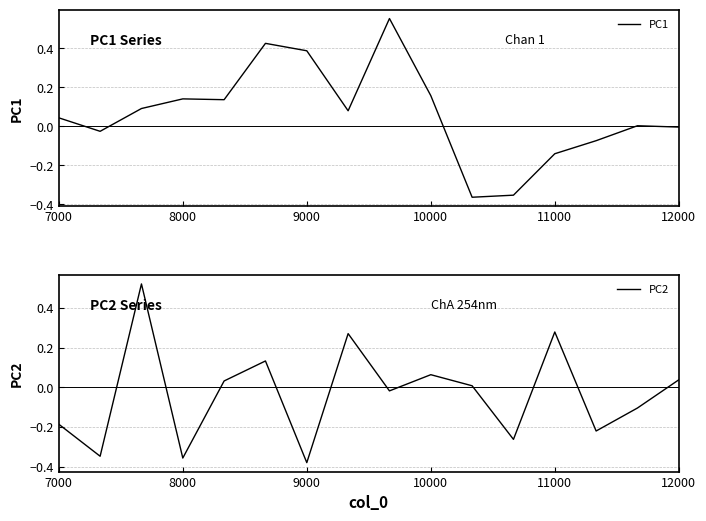

Rank the series by their average value, from highest to lowest.

PC1, PC2